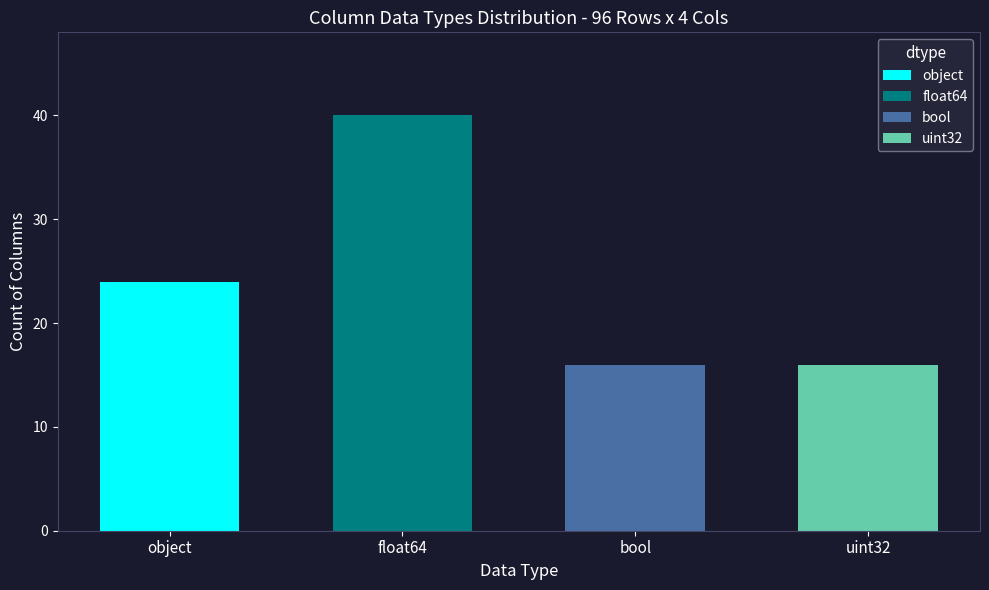

The value at bool is 27. True or false?

False